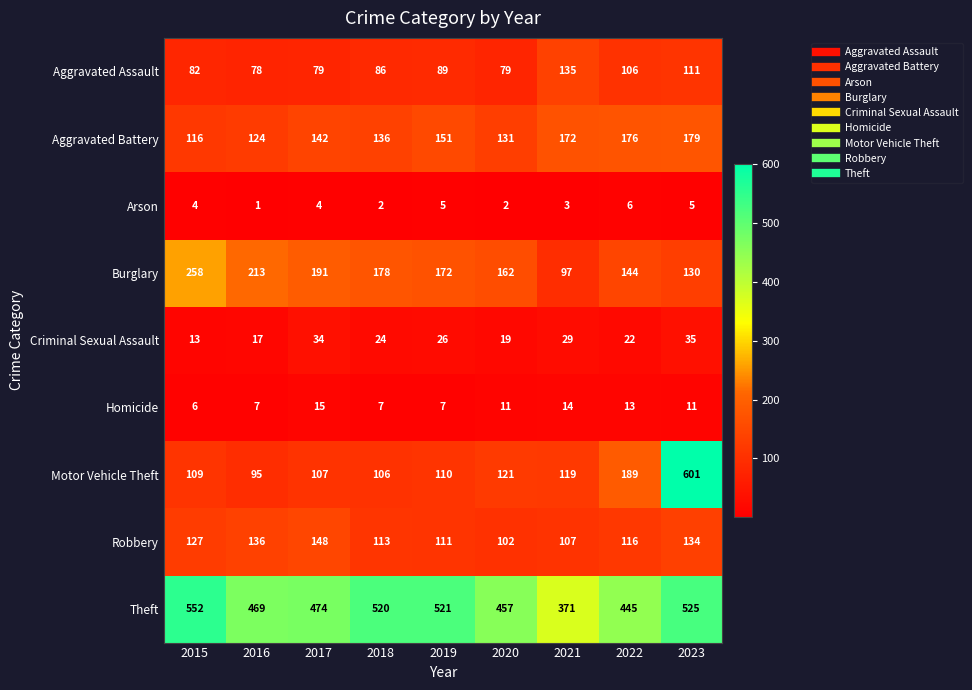

At which label is Burglary closest to 177?

2018